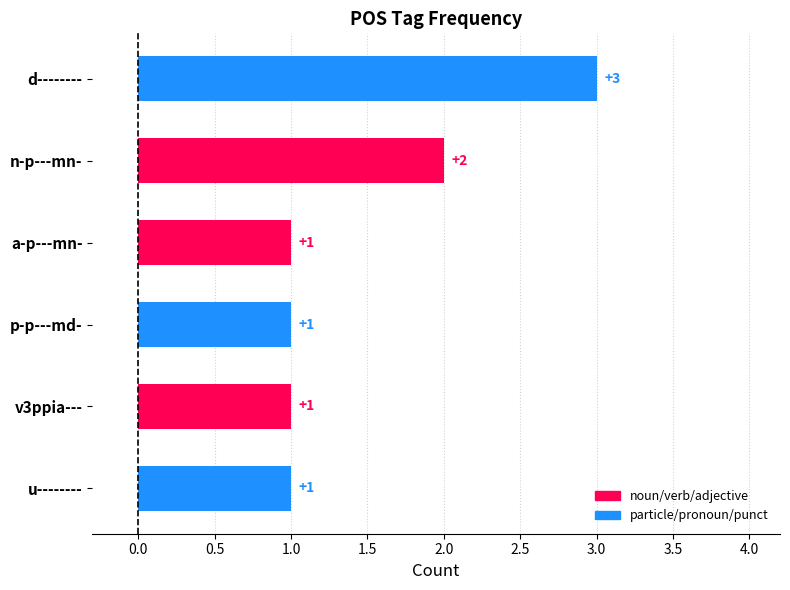

At which category does the chart reach its minimum across all series?

a-p---mn-